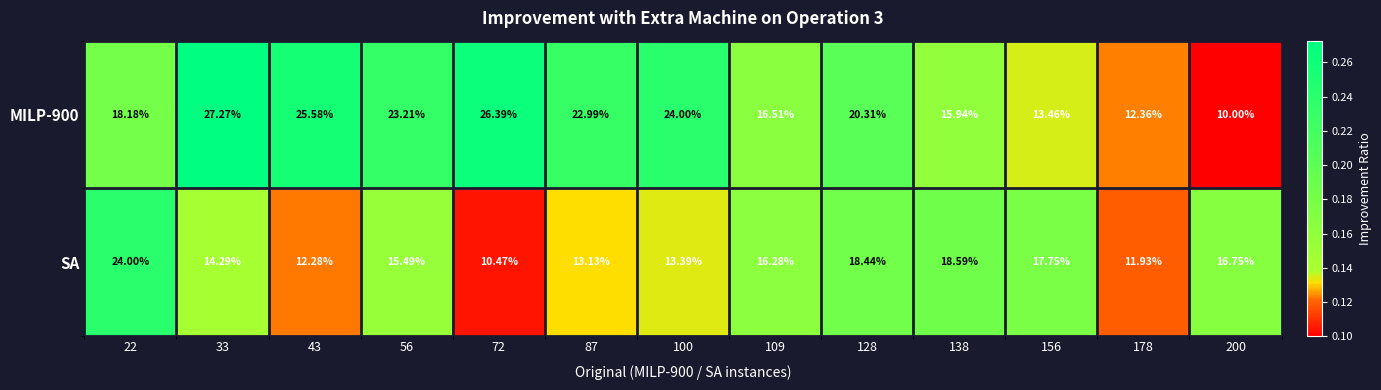

Which series changed the most between 22 and 72?

SA